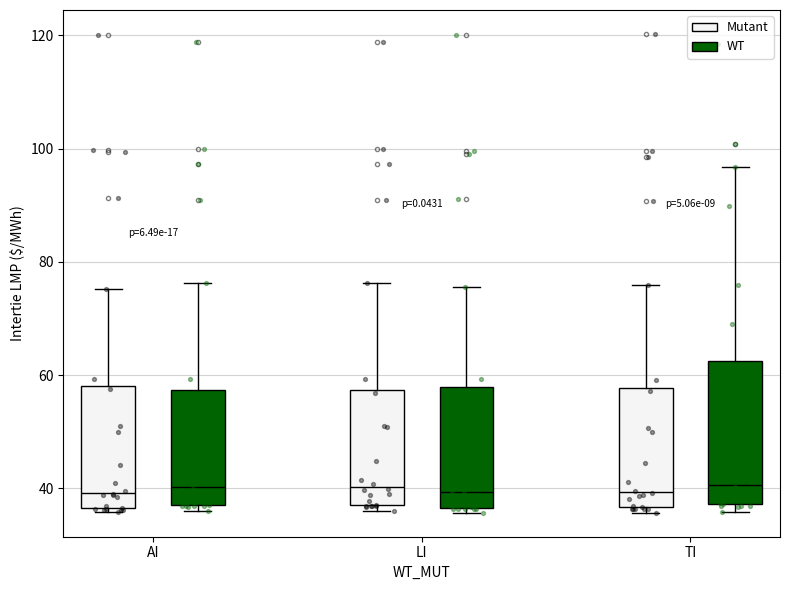

Where is the upper edge of the box for AI (WT) on the y-axis? The values are not printed on the chart, so give them approximately, as read against the axis.

58